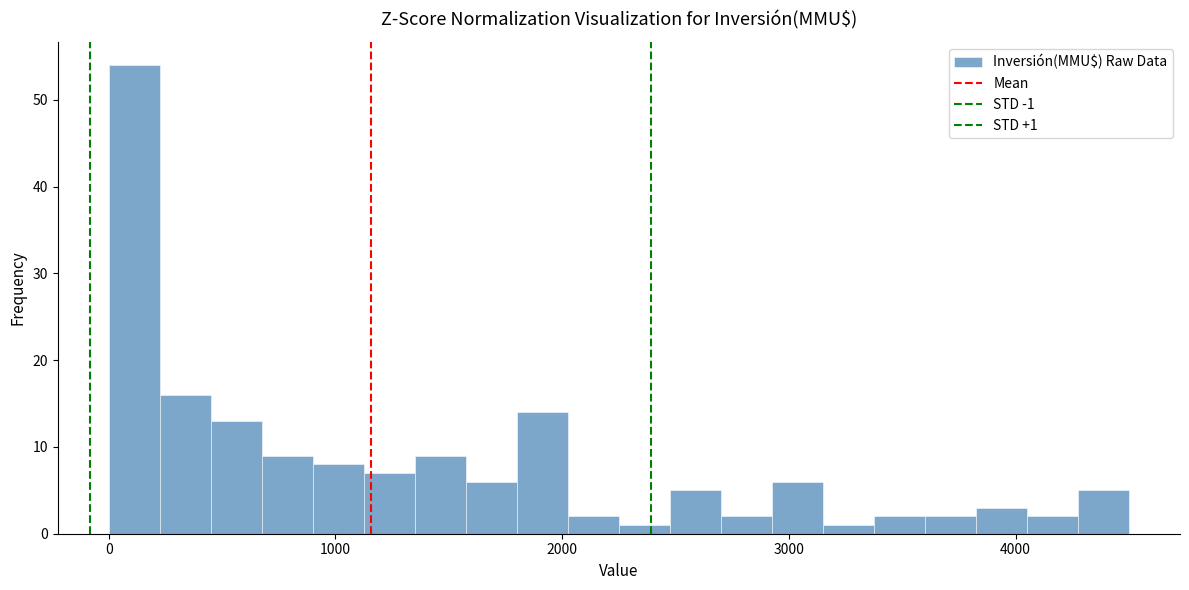

Read against the x-axis, roughly where is the centre of the tallest bar?

100